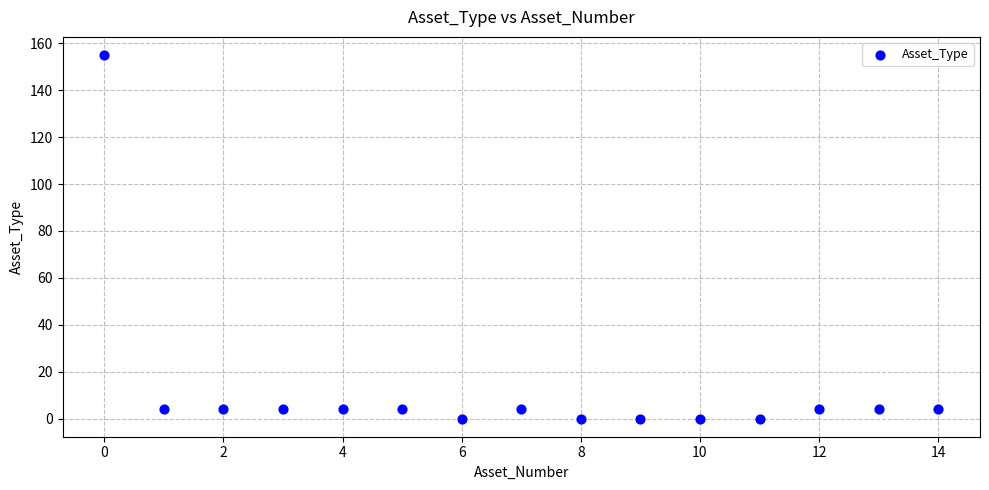

What is the range of Y values (max minus min)?

155